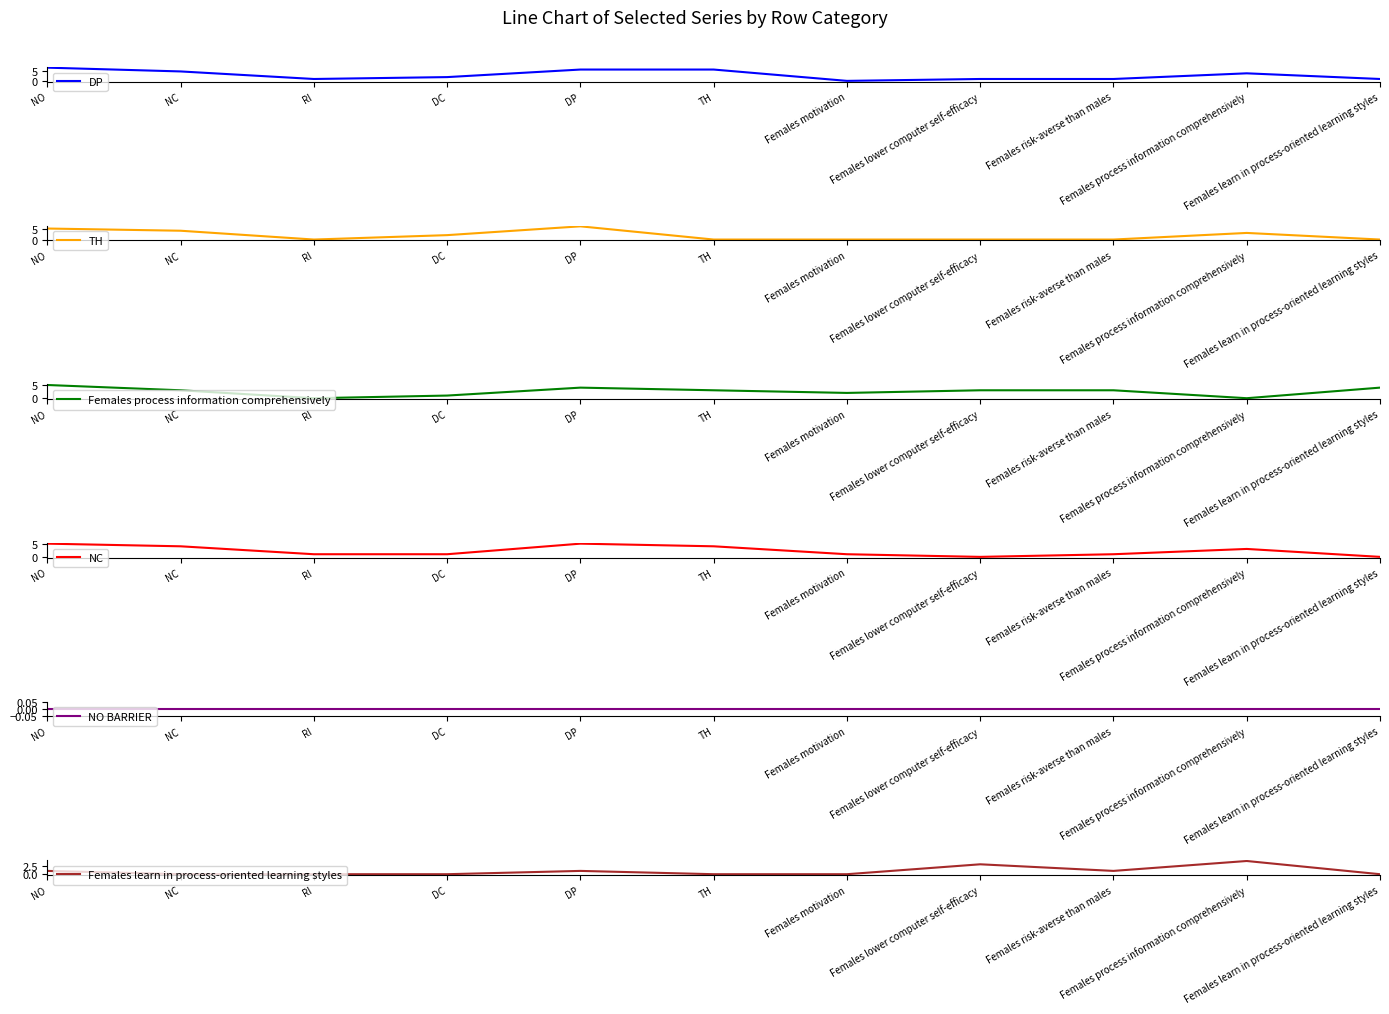

At which label is NO BARRIER closest to 0?

NO